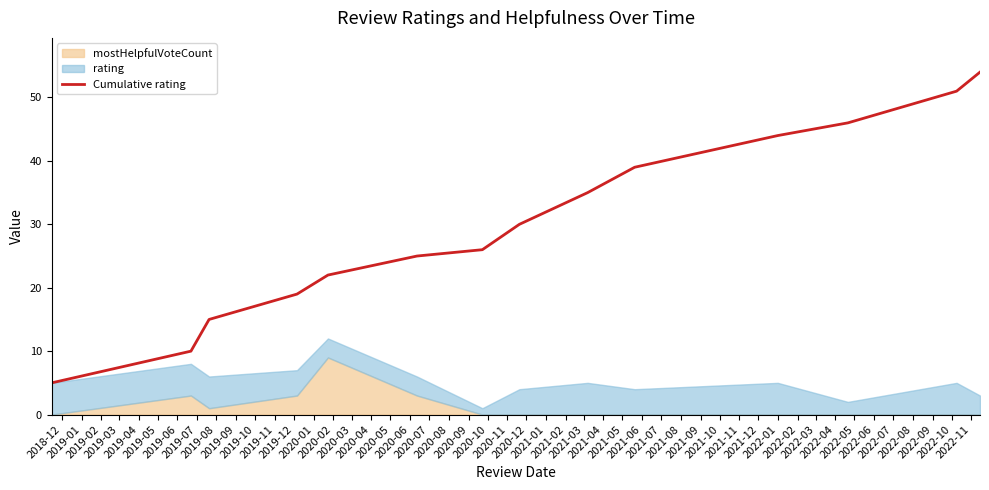

What is the average value?

30